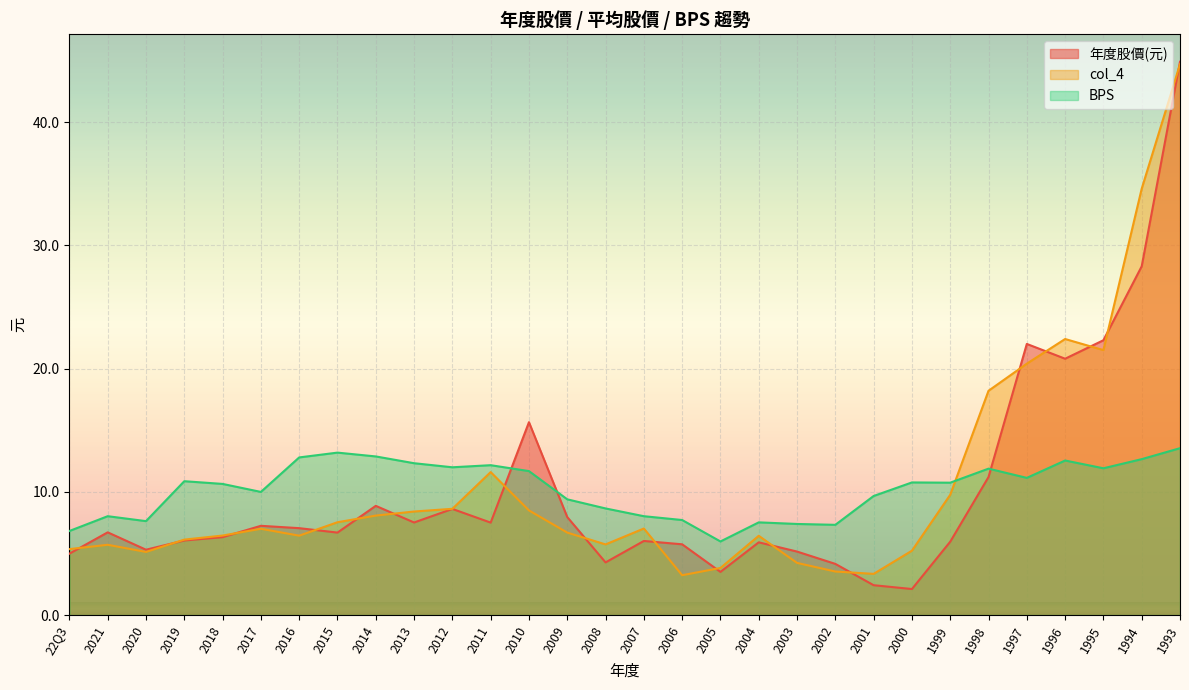

Reading right to left, extract all data points from this chart.

年度股價(元): 1993=44.9	1994=28.3	1995=22.3	1996=20.8	1997=22.0	1998=11.2	1999=6.0	2000=2.1	2001=2.4	2002=4.2	2003=5.2	2004=5.9	2005=3.5	2006=5.7	2007=6.0	2008=4.3	2009=8.0	2010=15.7	2011=7.5	2012=8.6	2013=7.5	2014=8.9	2015=6.7	2016=7.0	2017=7.2	2018=6.3	2019=6.0	2020=5.3	2021=6.7	22Q3=5.0
col_4: 1993=44.7	1994=34.6	1995=21.5	1996=22.4	1997=20.4	1998=18.2	1999=9.8	2000=5.2	2001=3.3	2002=3.5	2003=4.2	2004=6.4	2005=3.8	2006=3.2	2007=7.0	2008=5.7	2009=6.7	2010=8.5	2011=11.6	2012=8.6	2013=8.4	2014=8.1	2015=7.5	2016=6.4	2017=7.0	2018=6.5	2019=6.1	2020=5.1	2021=5.7	22Q3=5.3
BPS: 1993=13.5	1994=12.7	1995=11.9	1996=12.5	1997=11.1	1998=11.9	1999=10.7	2000=10.8	2001=9.7	2002=7.3	2003=7.4	2004=7.5	2005=6.0	2006=7.7	2007=8.0	2008=8.7	2009=9.4	2010=11.7	2011=12.2	2012=12.0	2013=12.3	2014=12.9	2015=13.2	2016=12.8	2017=10.0	2018=10.6	2019=10.9	2020=7.6	2021=8.0	22Q3=6.8